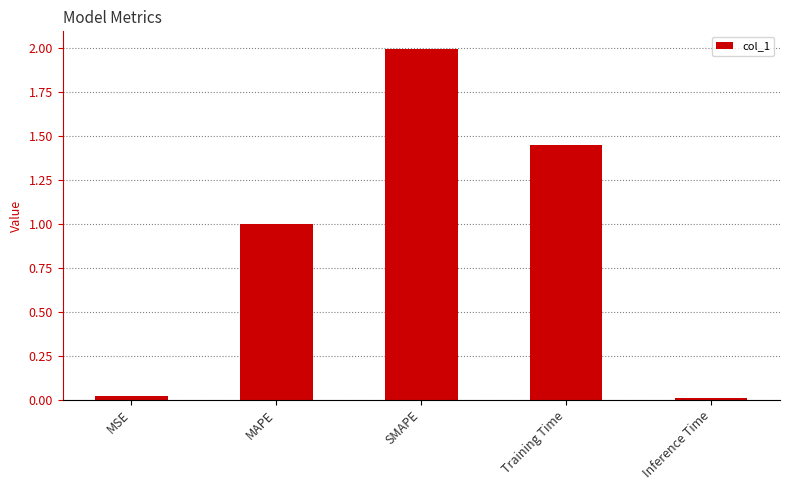

Is it true that the value at Inference Time is 0.0?

True